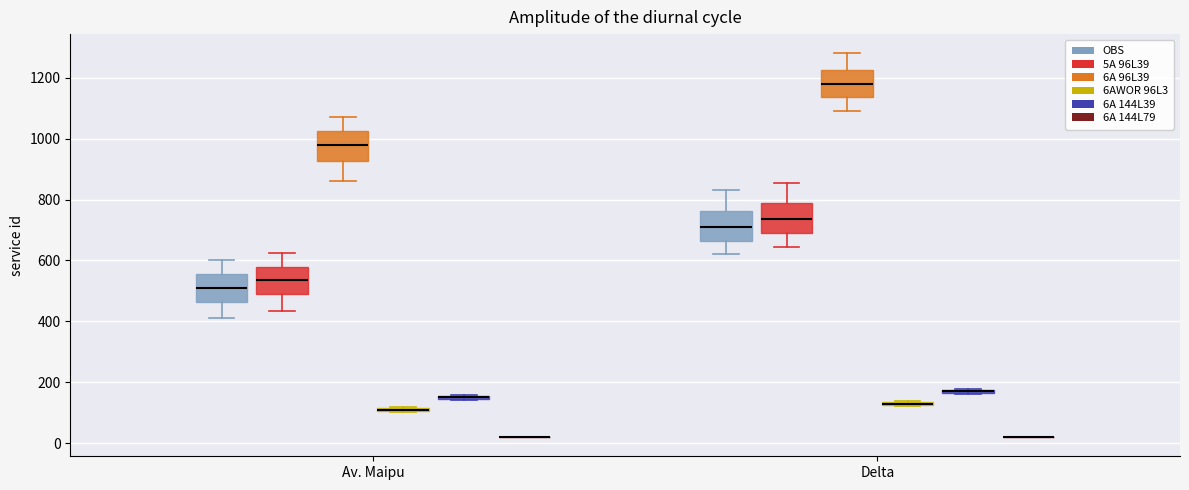

Where is the upper edge of the box for Av. Maipu (6AWOR 96L3) on the y-axis? The values are not printed on the chart, so give them approximately, as read against the axis.

120